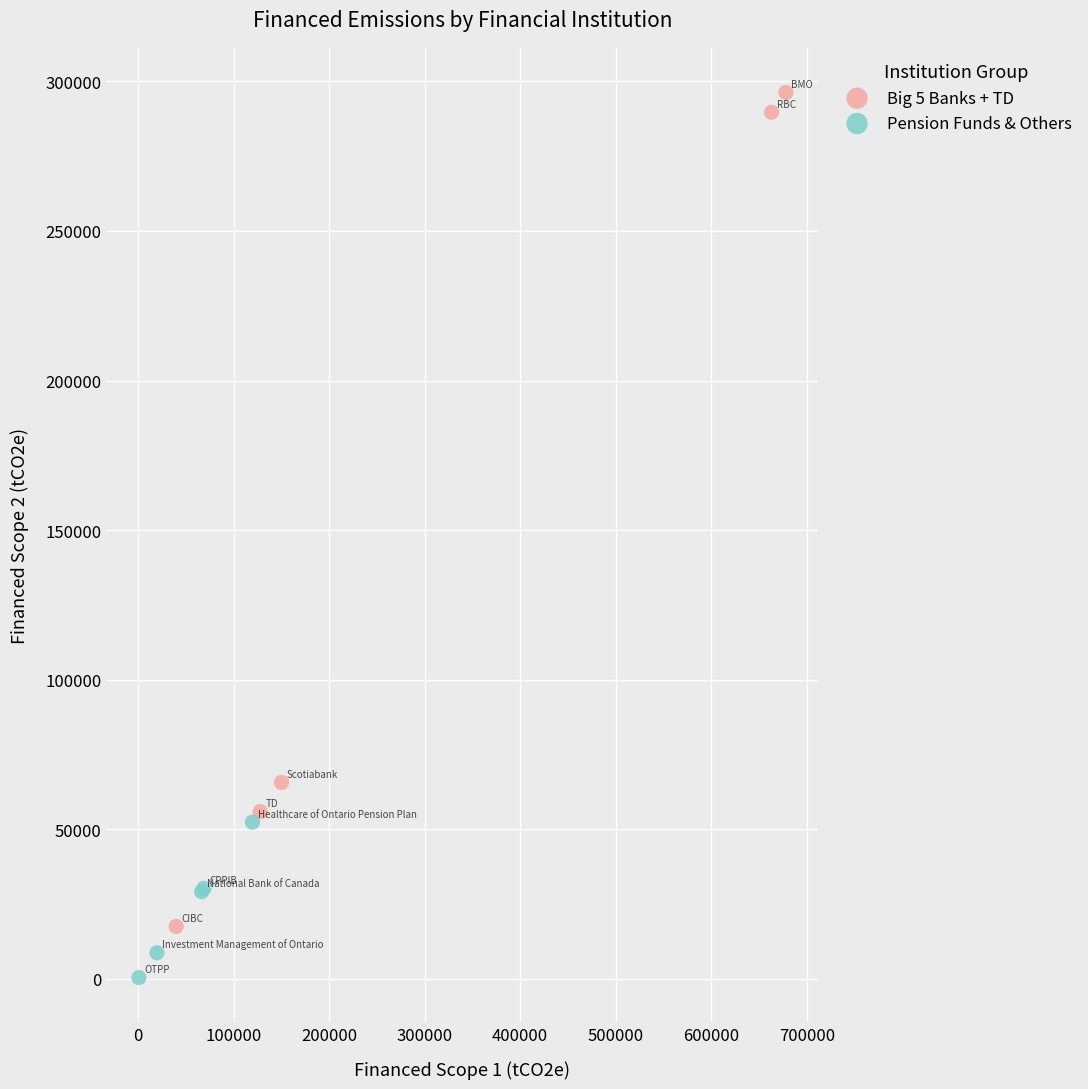

Which series reaches the maximum Y coordinate?

Big 5 Banks + TD